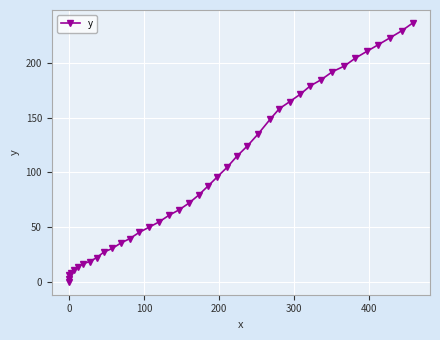

What is the difference between the maximum and second lowest values?

234.0